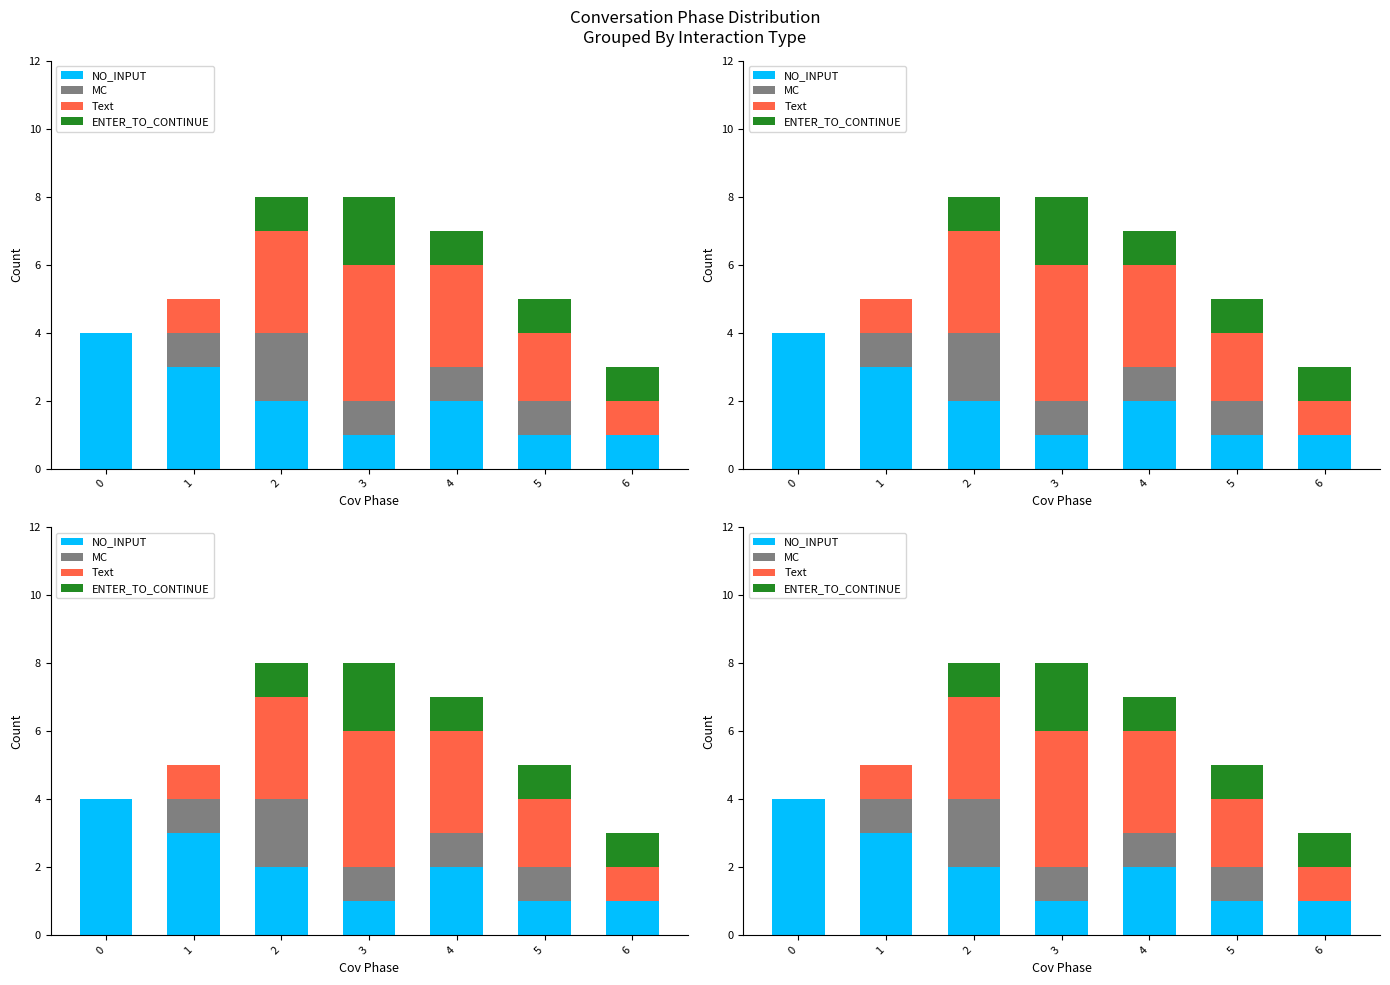

How many data points in NO_INPUT are less than 2?

3